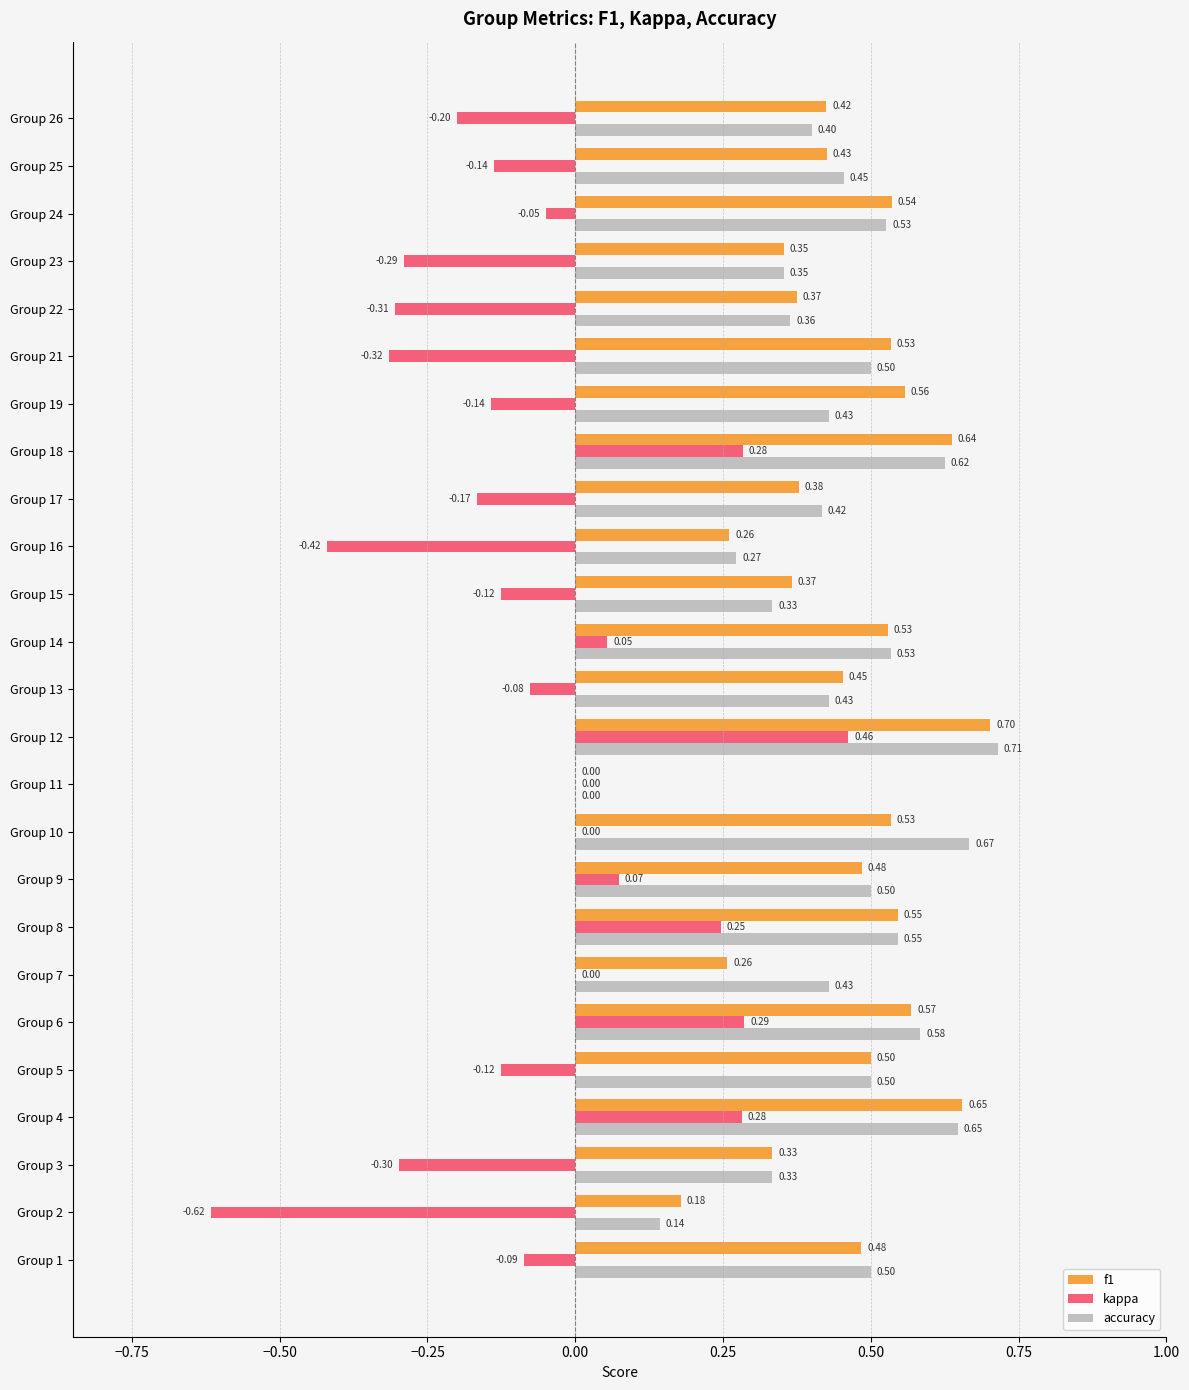

At which category is the sum across all series the highest?

Group 12